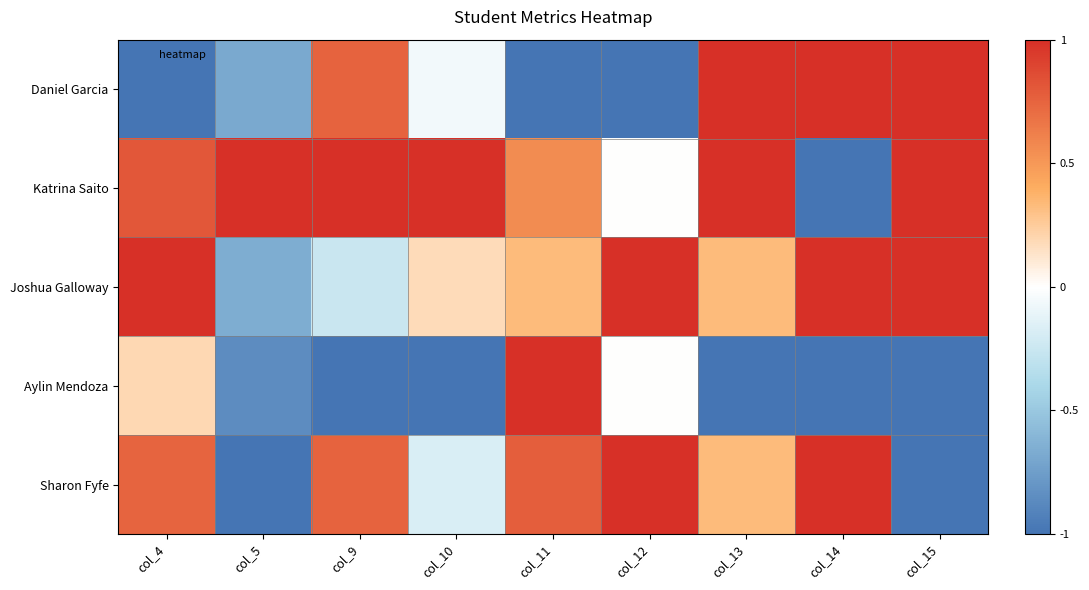

What is the minimum value shown in the chart?

-1.0